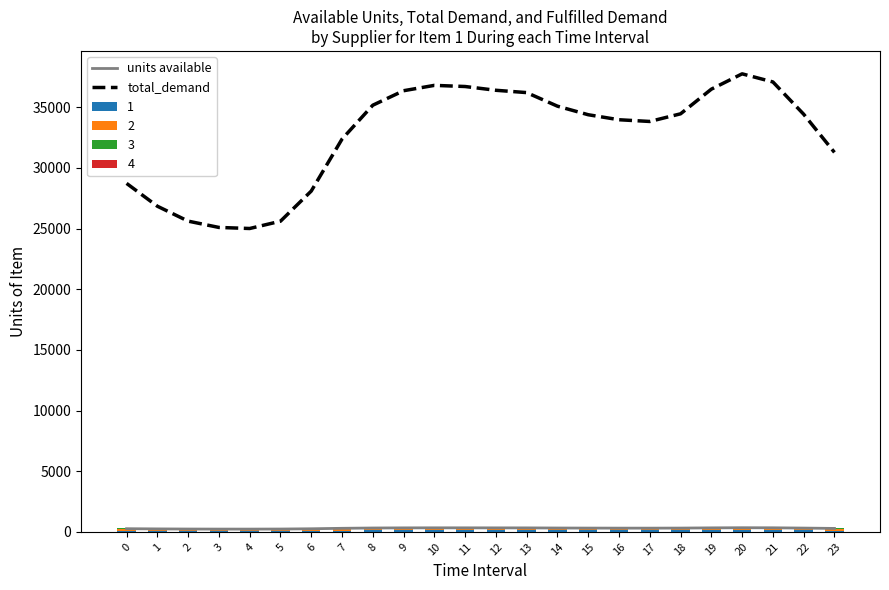

What is the spread (max minus min) of values at 6?

27844.8